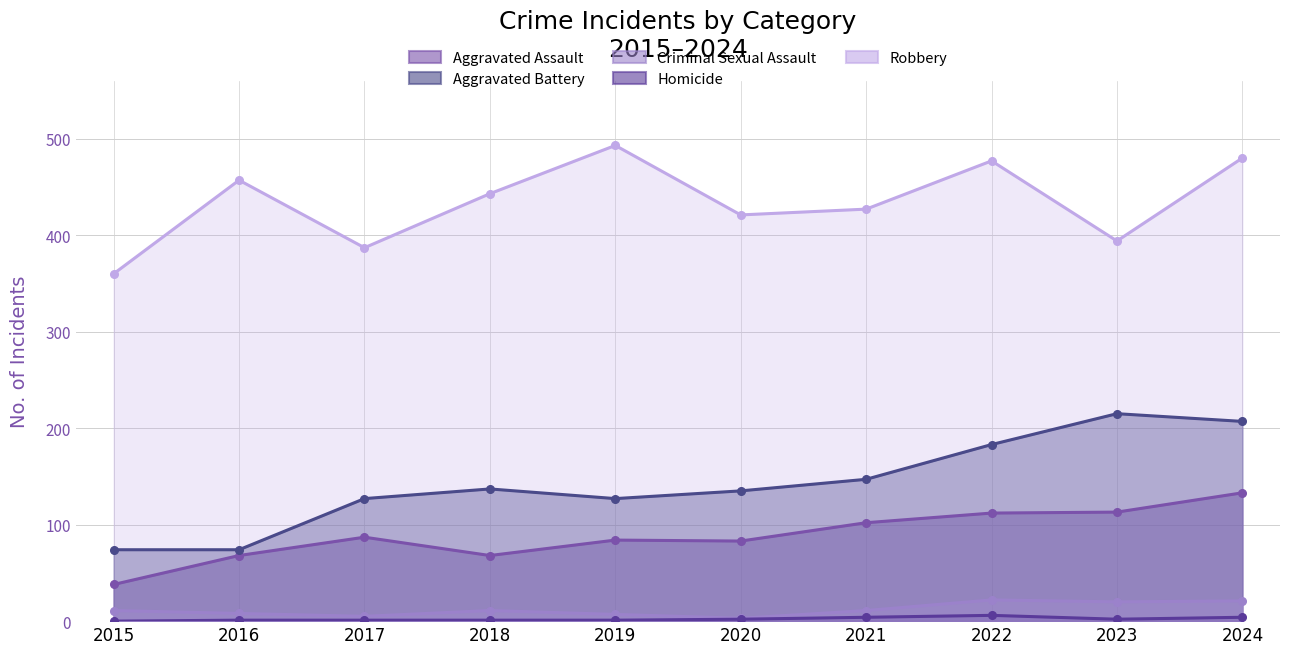

At which category does Robbery reach its first local valley?

2017